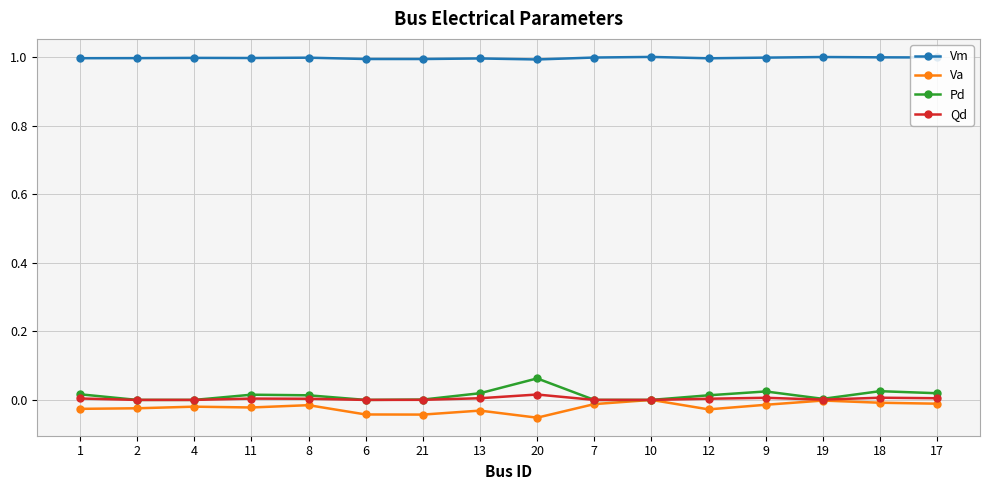

What is the sum of the Vm values at 20 and 12?

2.0